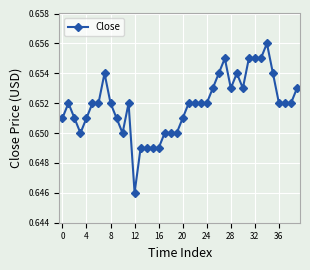

What is the sum of all values?

26.1